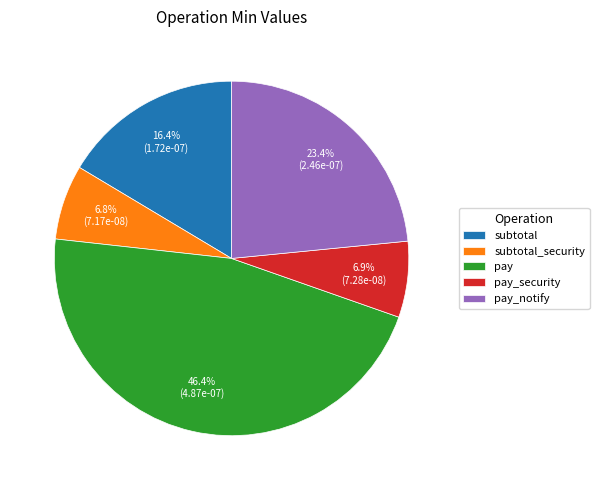

Is it true that subtotal is 16% of the pie?

True